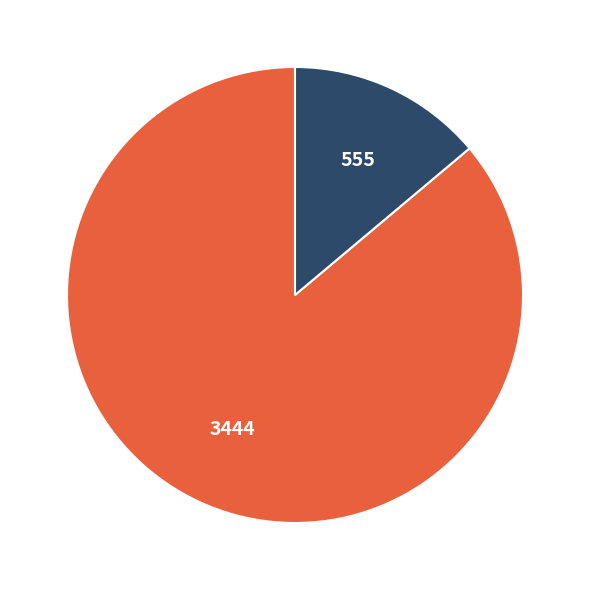

To the nearest percent, what is the average slice percentage?

50%